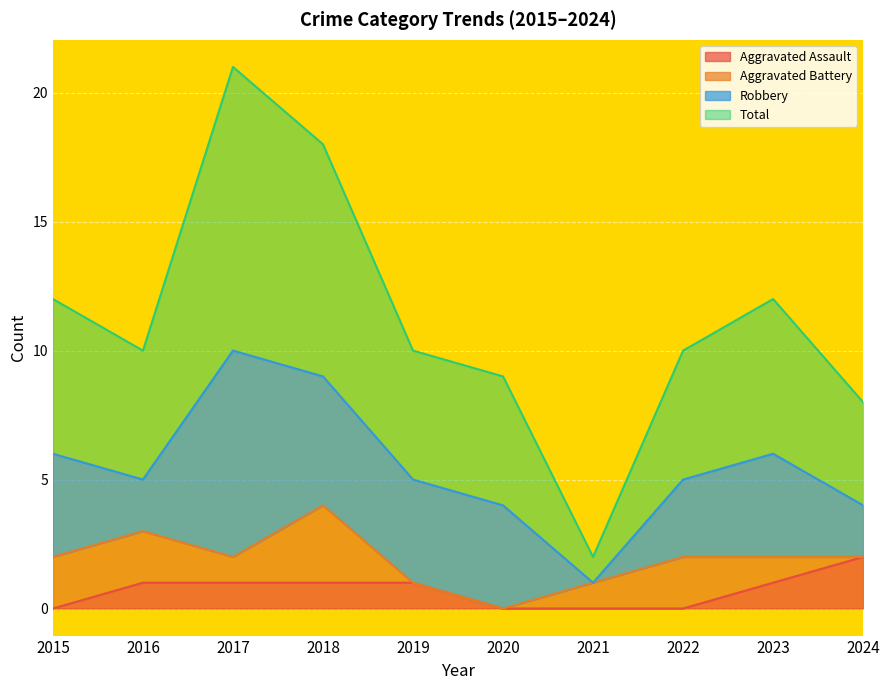

What is the difference between the highest and lowest values at 2023?

11